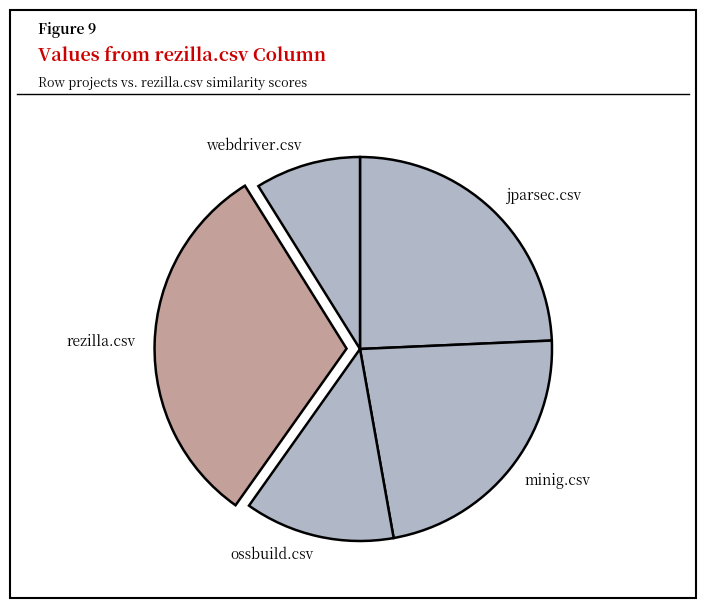

Rank the categories by value from lowest to highest.

webdriver.csv, ossbuild.csv, minig.csv, jparsec.csv, rezilla.csv